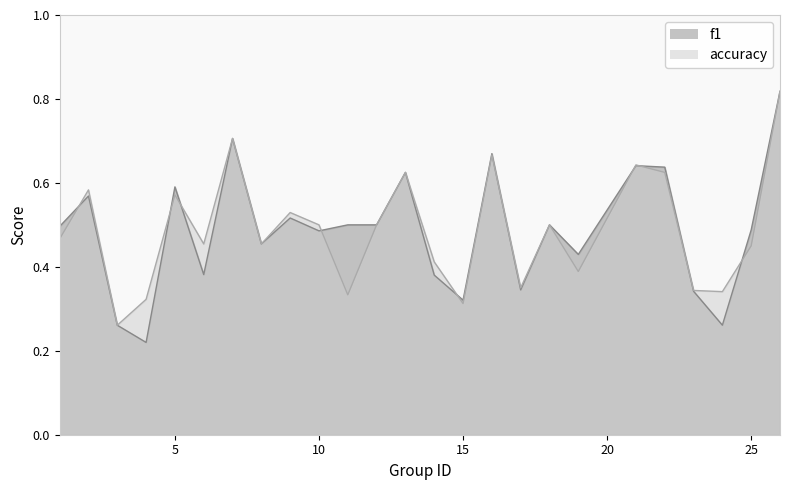

True or false: accuracy has more than 1 interior local peaks.

True